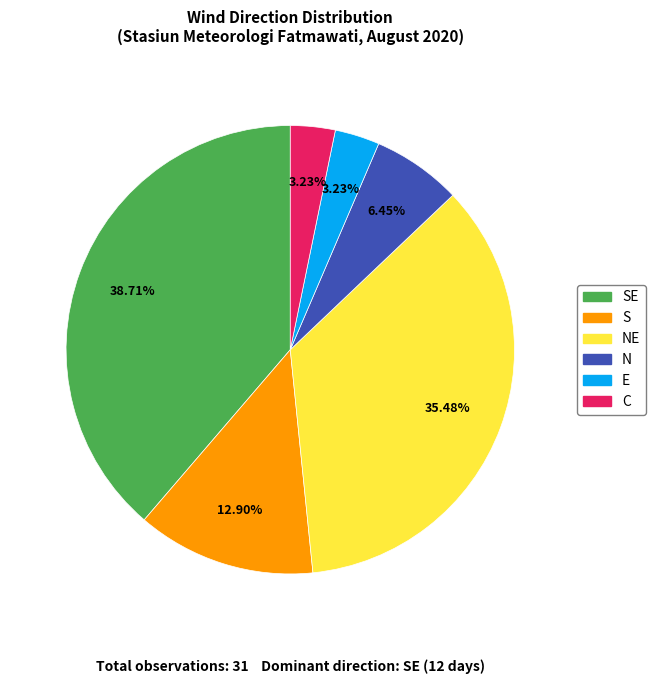

Approximately how many times larger is the value at C compared to N?

0.5